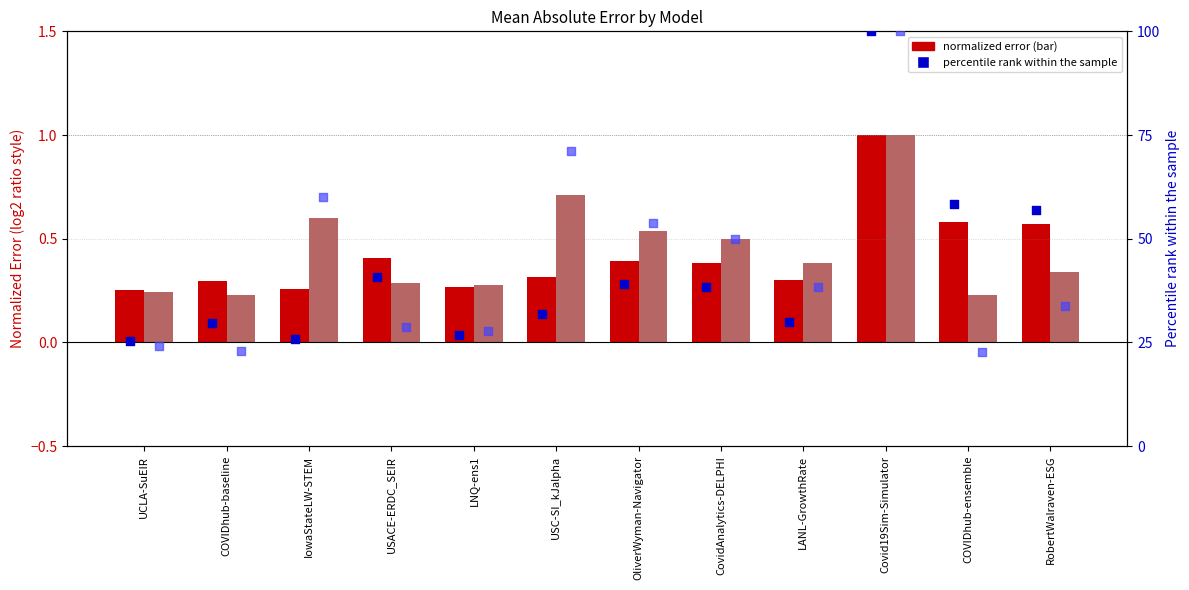

Which series contains the highest Y value?

percentile_rank_2020-07-06 (within sample)